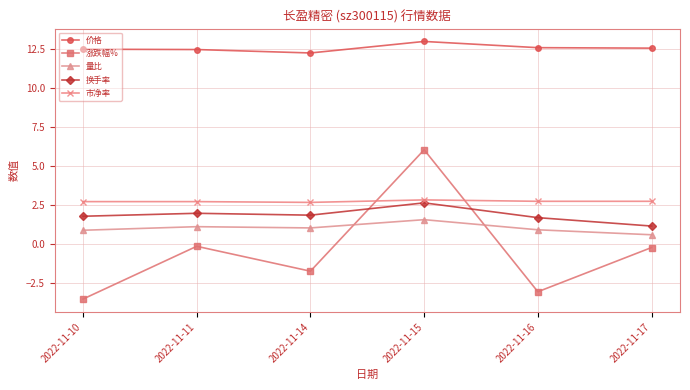

Which series has the largest range (max minus min)?

涨跌幅%